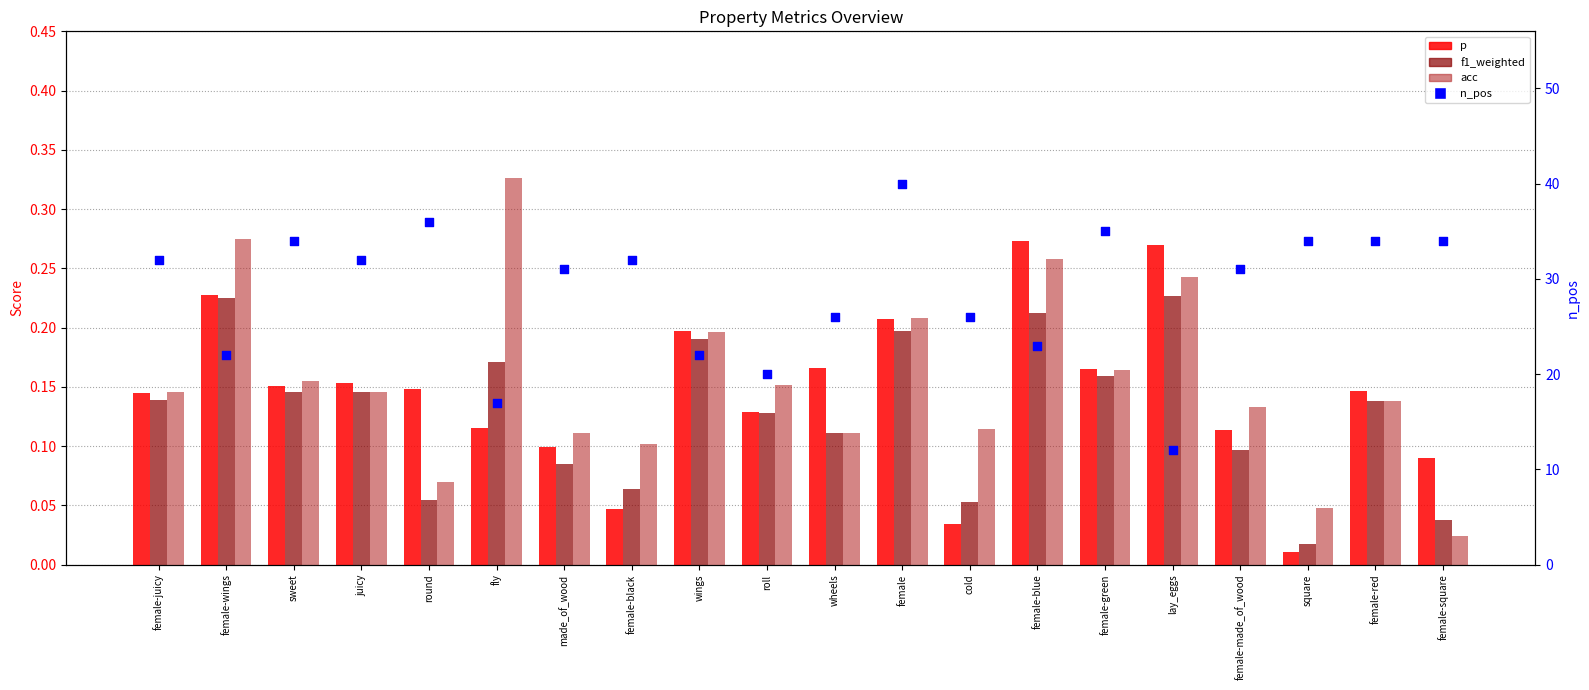

What is the total value across all series at female-red?

34.4